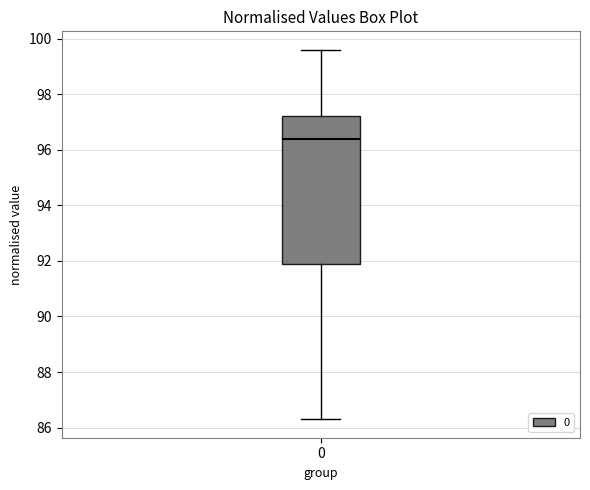

Transcribe this box plot: give where the median line is, the range the box spans, and where the two whiskers end, as read against the y-axis. The values are not printed on the chart, so give them approximately, as read against the axis.

median 96.4, box 92.0 to 97.2, whiskers 86.4 to 99.6